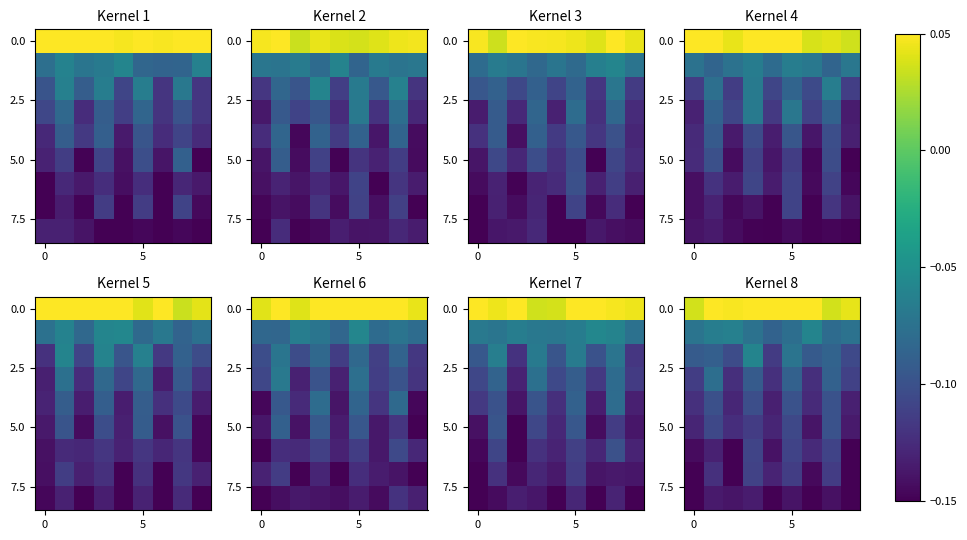

What is the difference between the highest and lowest values at 6?

0.2